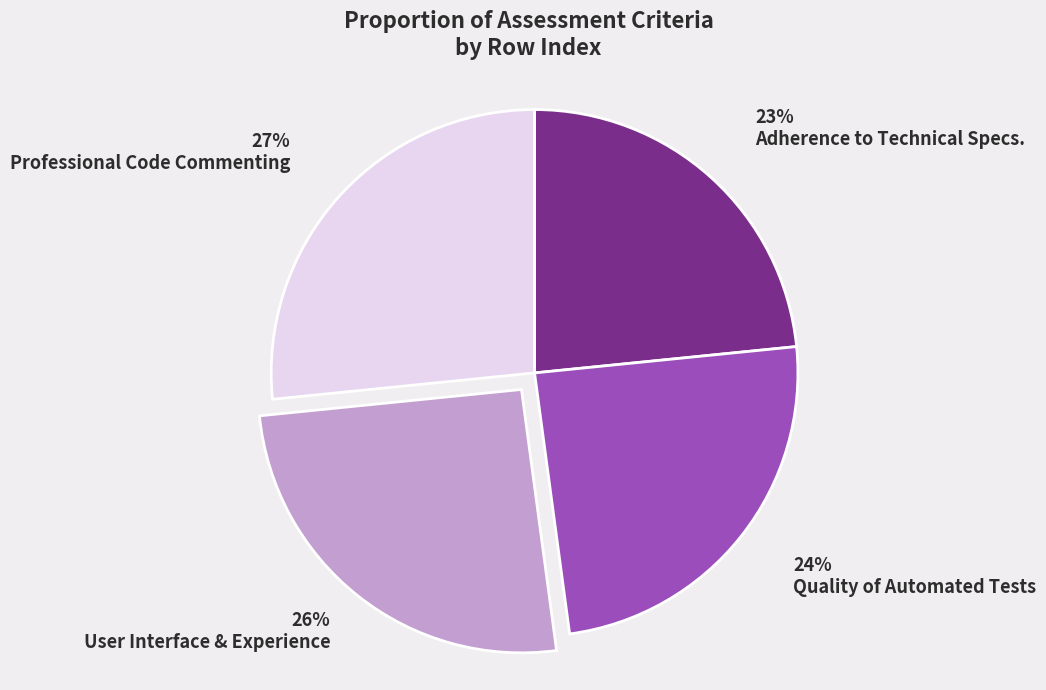

The Adherence to Technical Specs. slice represents 23% of the pie. True or false?

True